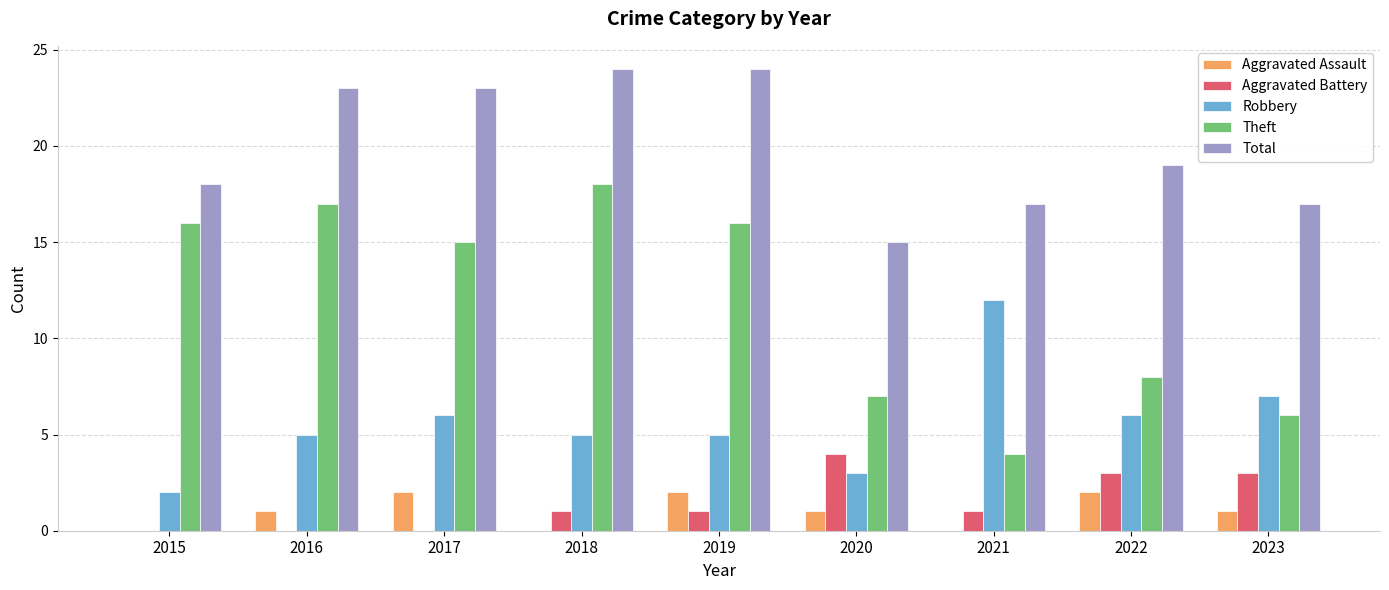

Are the bars horizontal?

No